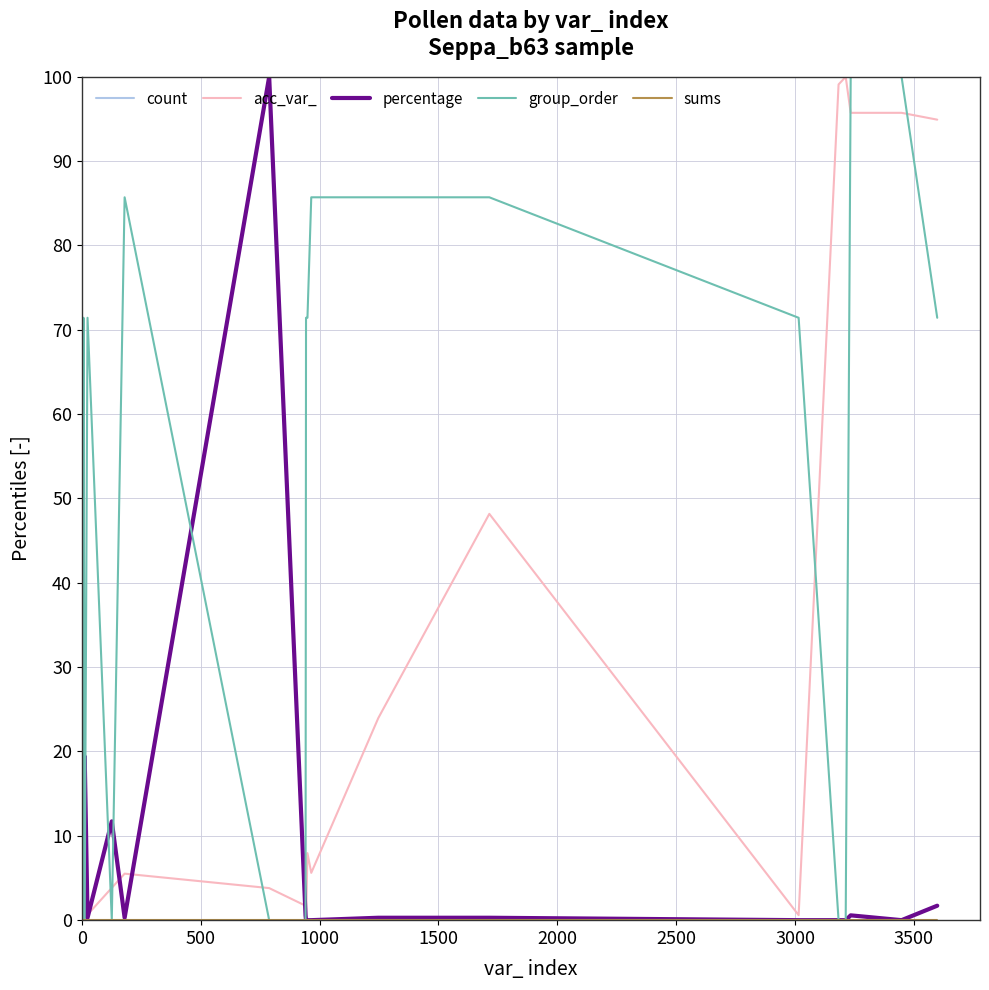

Is this an area chart (filled region under the line)?

No